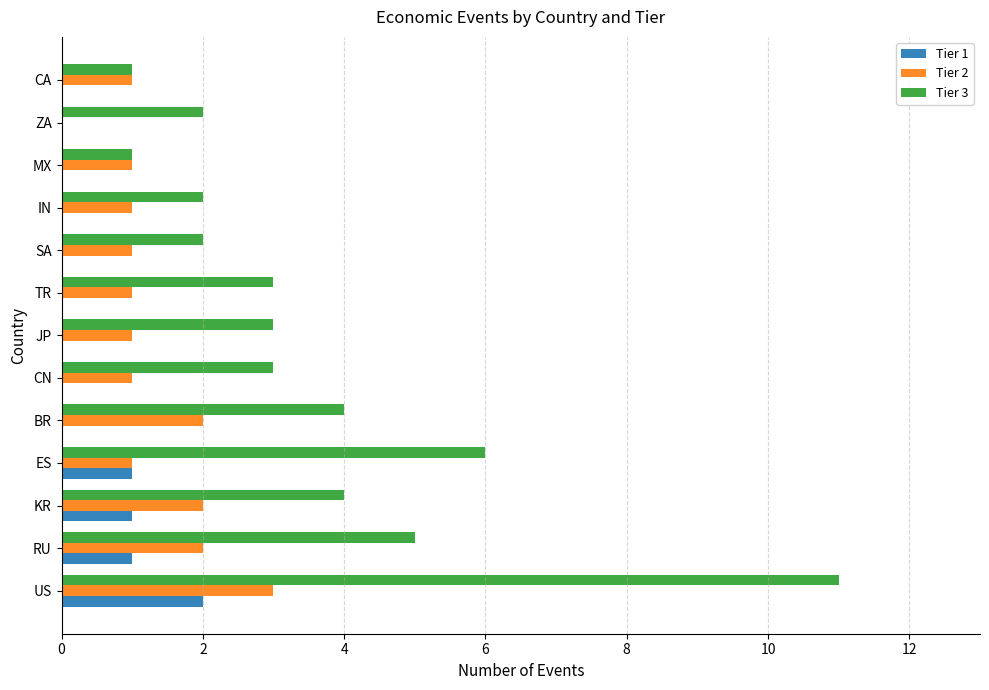

Which label corresponds to the largest value in the chart?

US